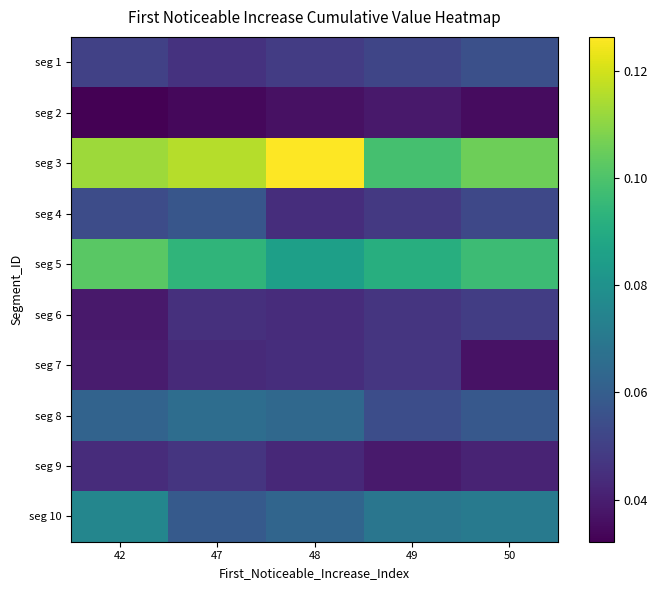

What is the total value across all series at 47?

0.6